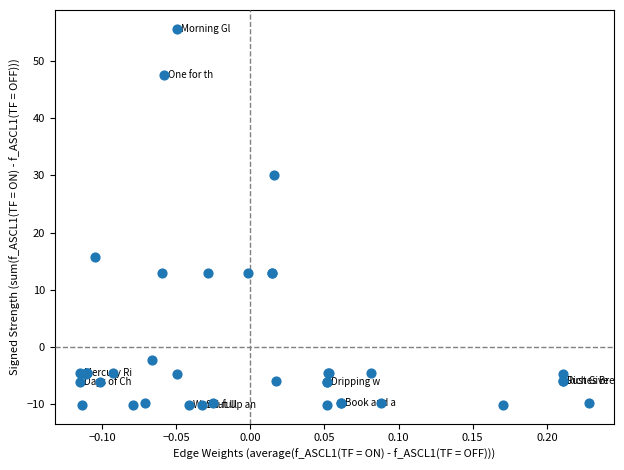

What Y value in the scatter plot is closest to 22?

15.7